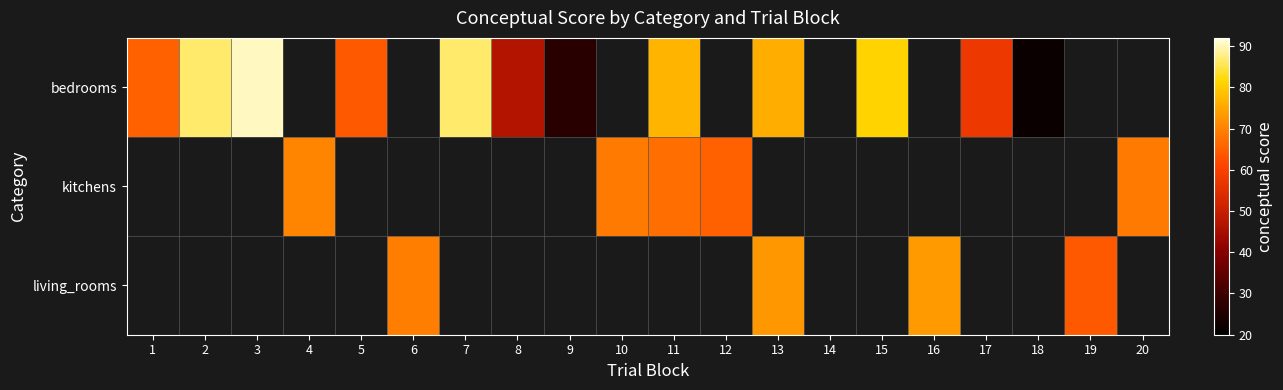

Rank the series by their average value, from highest to lowest.

bedrooms, kitchens, living_rooms